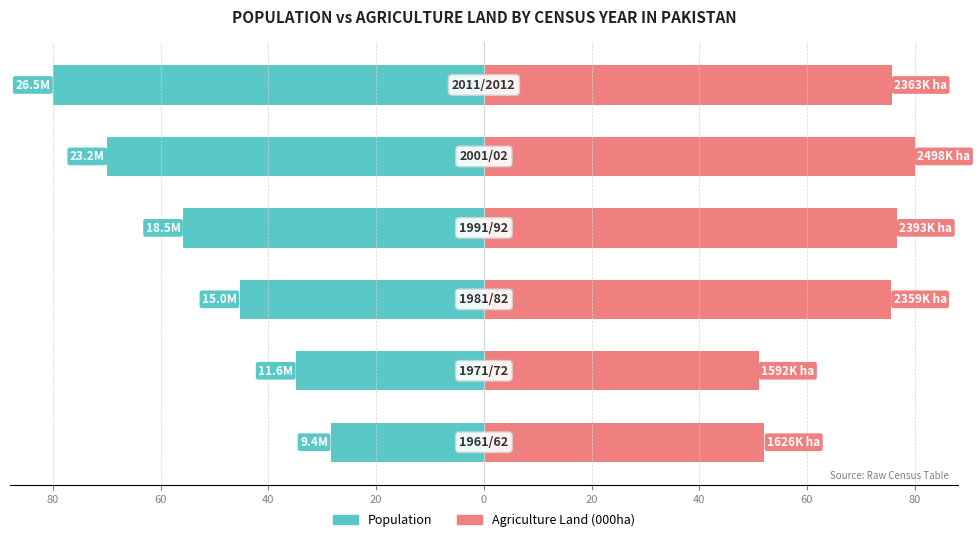

How many bars are there in each group?

2